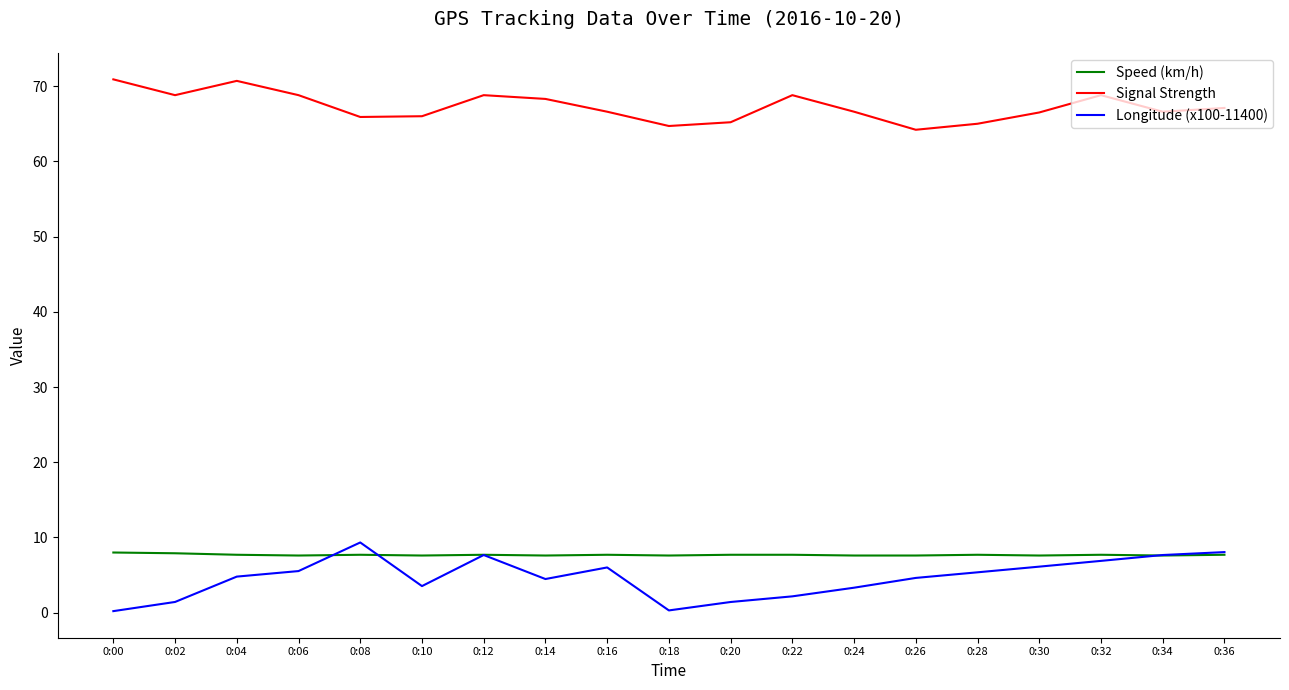

What is the maximum value for Longitude (x100-11400)?

9.3